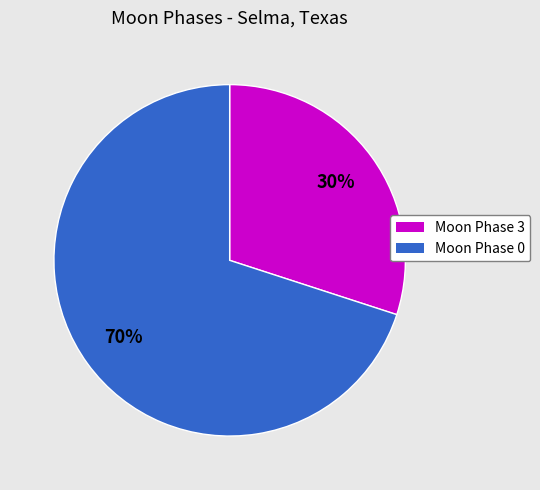

To the nearest percent, what is the average slice percentage?

50%